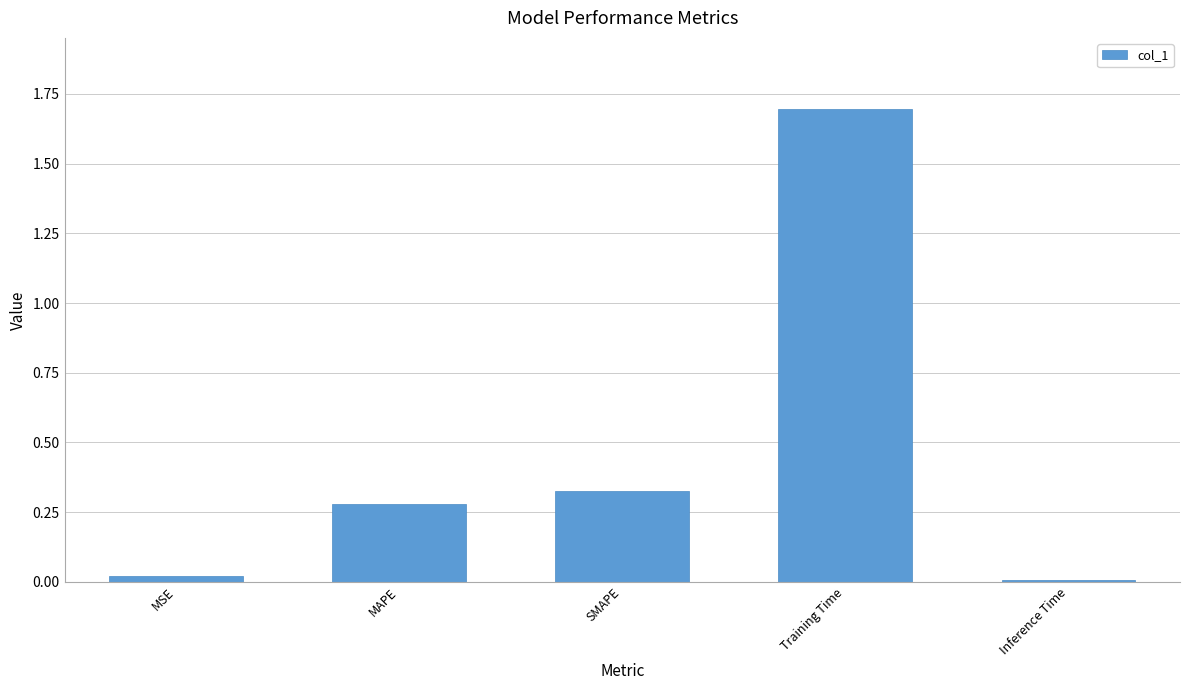

Which category has the highest value across all series?

Training Time